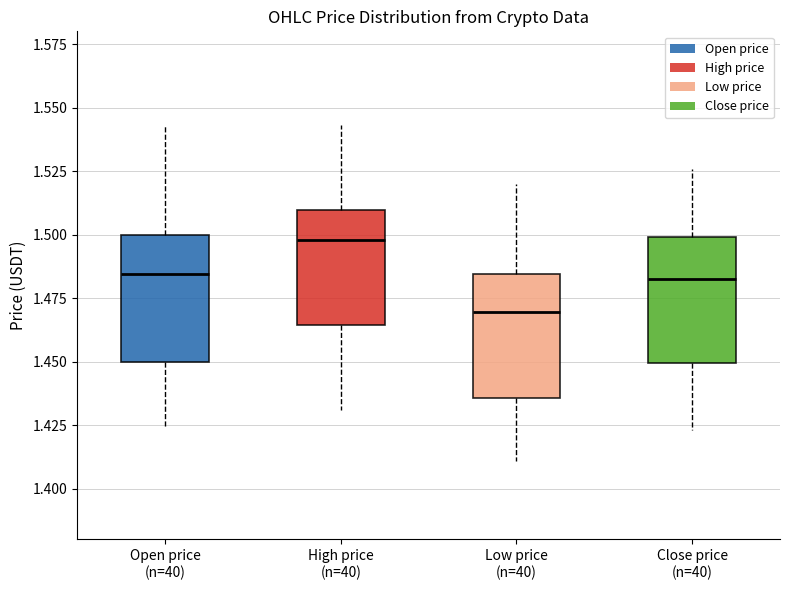

Reading left to right, transcribe this box plot: for each box, give where its median line is, the range the box spans, and where its two whiskers end, as read against the y-axis. The values are not printed on the chart, so give them approximately, as read against the axis.

Open price (n=40): median 1.485, box 1.450 to 1.500, whiskers 1.425 to 1.545
High price (n=40): median 1.500, box 1.465 to 1.510, whiskers 1.430 to 1.545
Low price (n=40): median 1.470, box 1.435 to 1.485, whiskers 1.410 to 1.520
Close price (n=40): median 1.485, box 1.450 to 1.500, whiskers 1.425 to 1.525